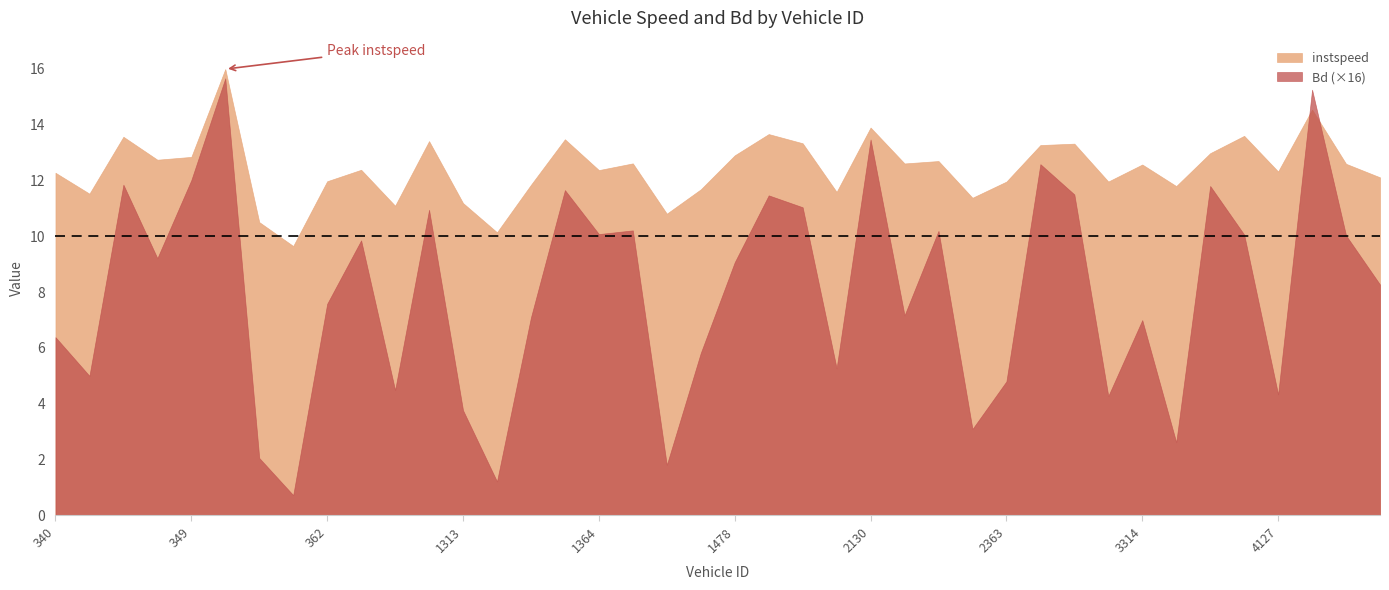

At which category does Bd reach its first local peak?

344